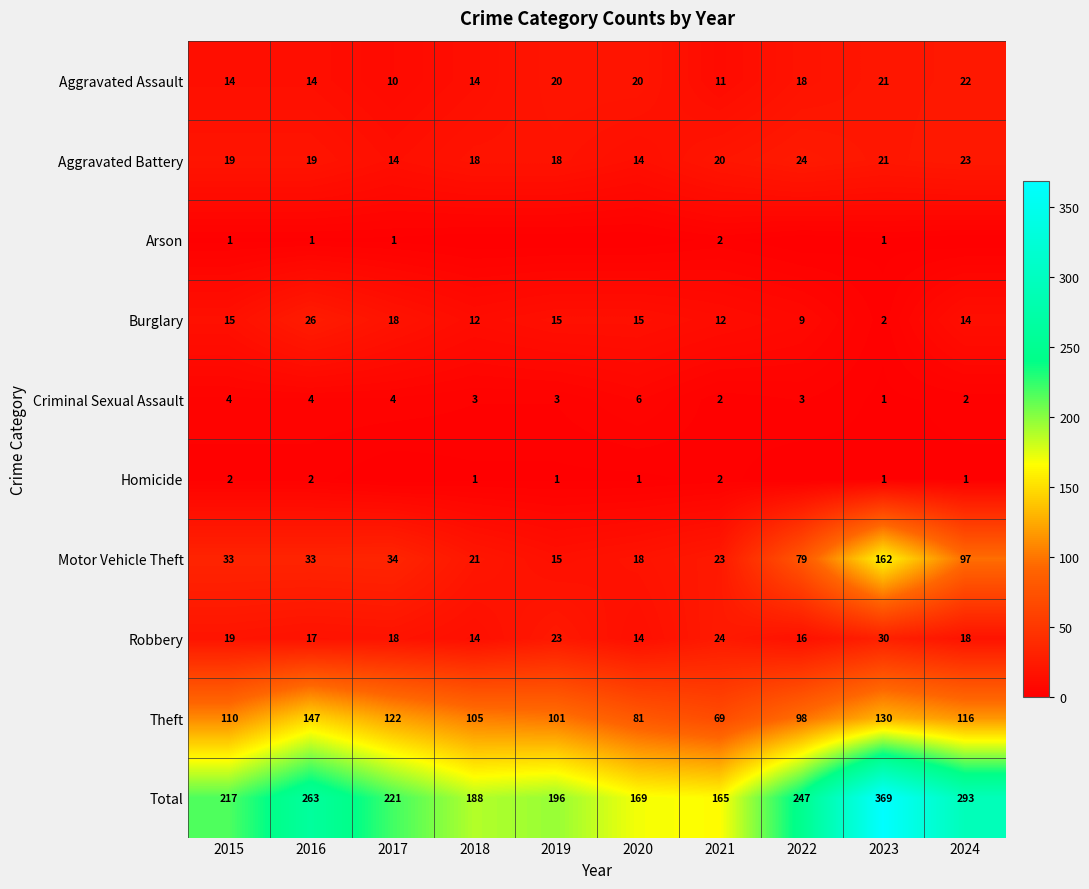

What is the difference between the second highest and minimum values in the Theft series?

61